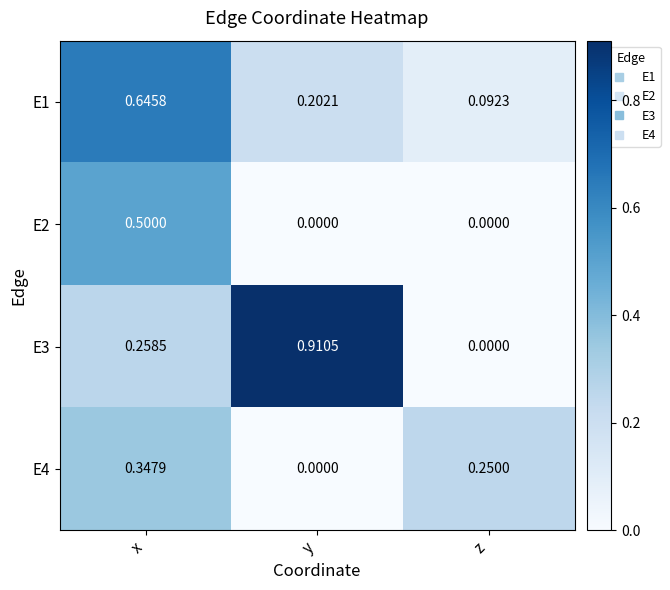

How many values in E3 are above zero?

2